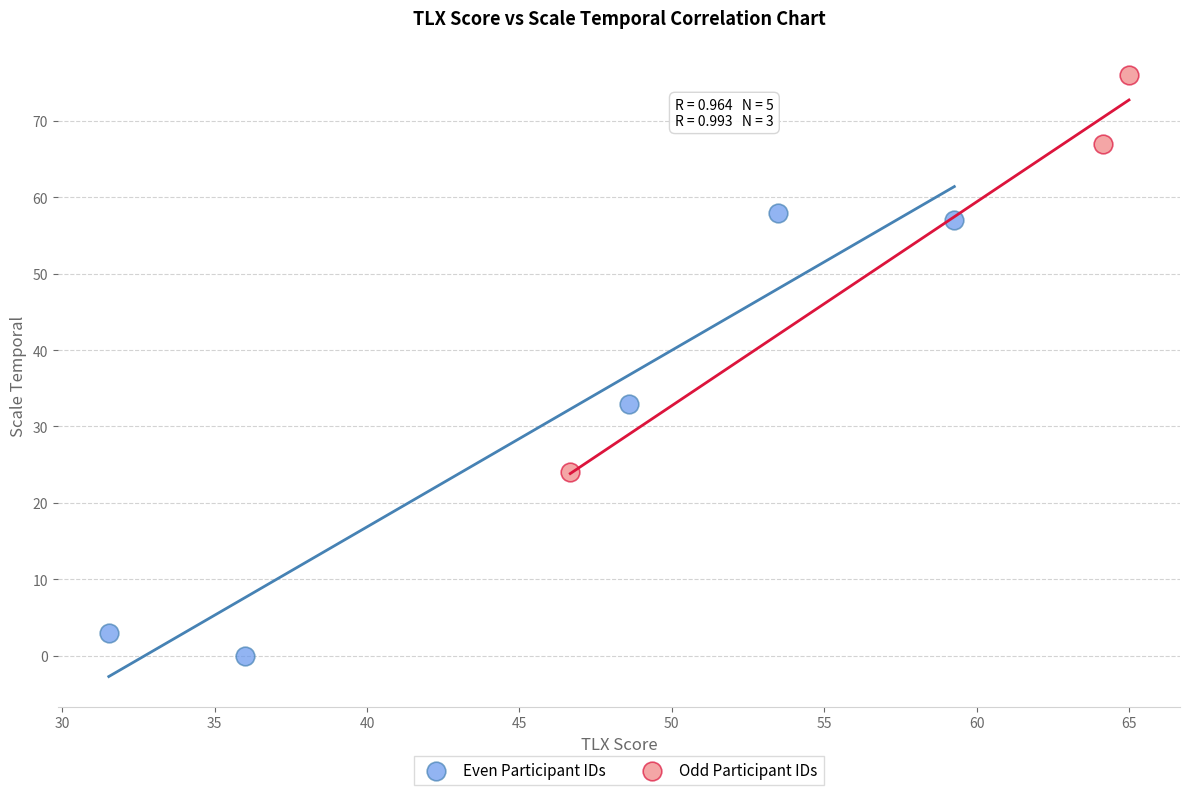

Which series has the largest Y range (max minus min)?

Even Participant IDs